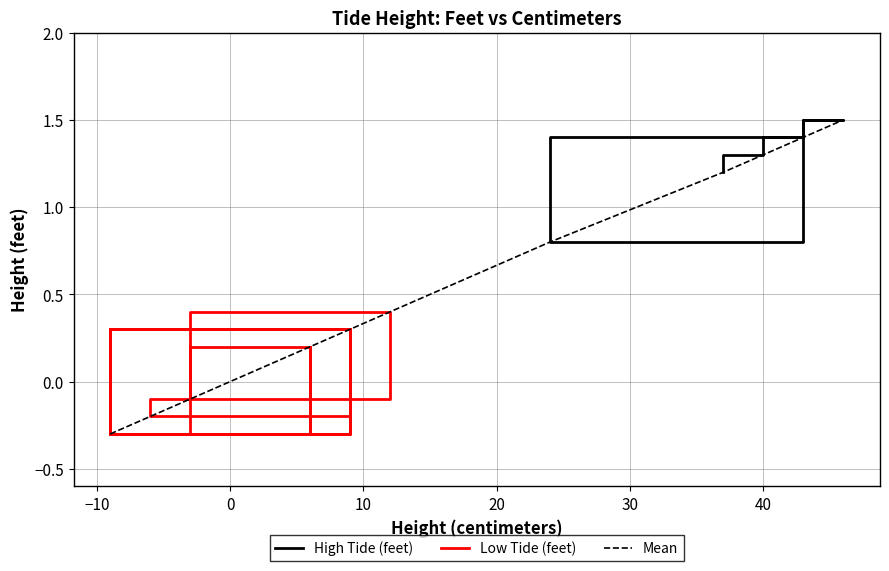

List the series in order of their overall mean, lowest first.

Low Tide (feet), High Tide (feet)